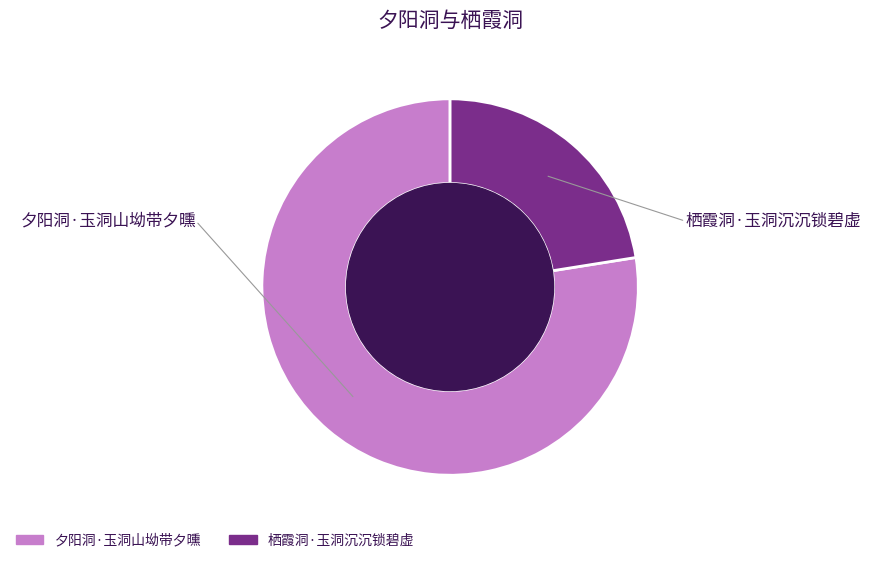

Rank the categories by value from highest to lowest.

夕阳洞·玉洞山坳带夕曛, 栖霞洞·玉洞沉沉锁碧虚